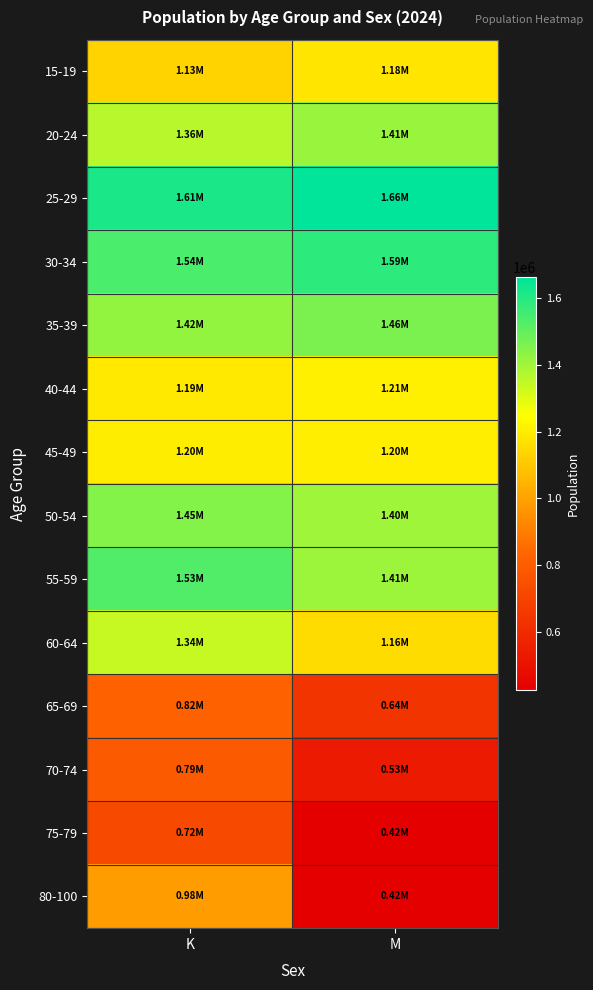

Reading right to left, what are all the values shown in this chart?

15-19: M=1179683.0	K=1131077.3
20-24: M=1414775.8	K=1363470.0
25-29: M=1662231.4	K=1614627.6
30-34: M=1587536.3	K=1541068.4
35-39: M=1461507.4	K=1422315.3
40-44: M=1211018.5	K=1188521.7
45-49: M=1204135.3	K=1200539.3
50-54: M=1401242.6	K=1448390.6
55-59: M=1408692.4	K=1529075.2
60-64: M=1155506.5	K=1342334.5
65-69: M=638652.8	K=817443.1
70-74: M=534281.8	K=787781.0
75-79: M=424126.9	K=719284.1
80-100: M=423655.4	K=983115.7